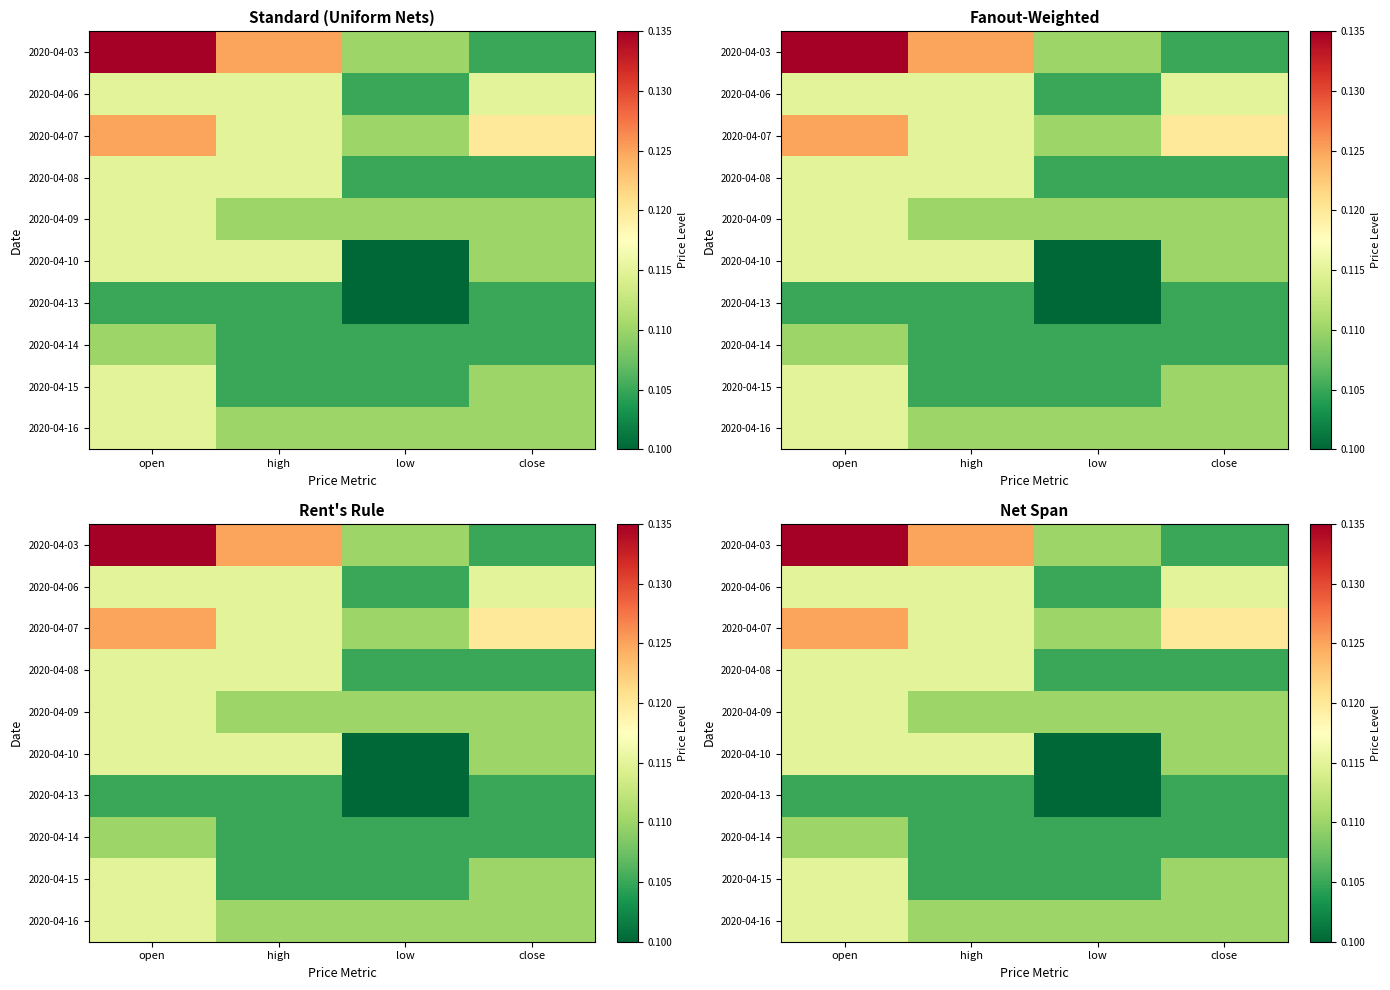

What is the sum of all 2020-04-13 values?

0.4